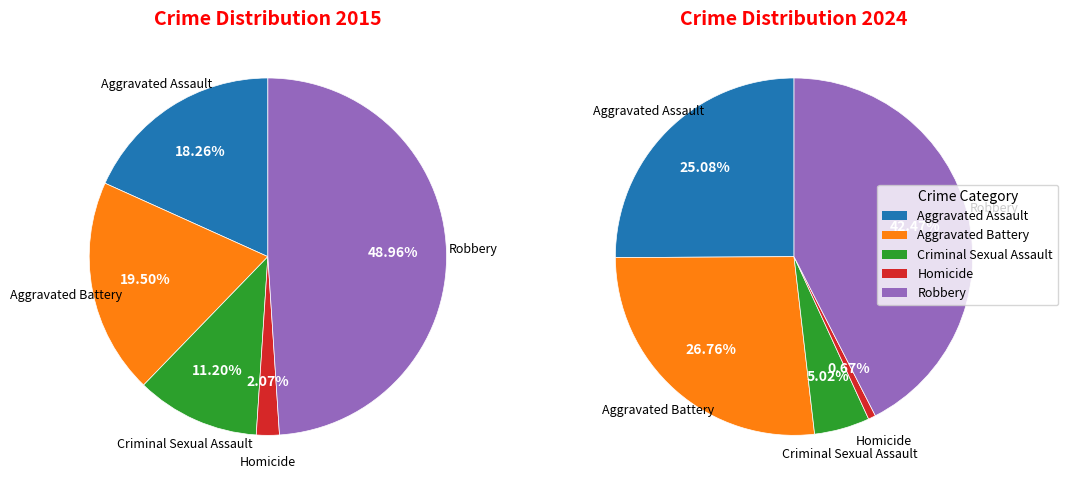

To the nearest percent, what is the difference between the largest and smallest slice percentages?

42%